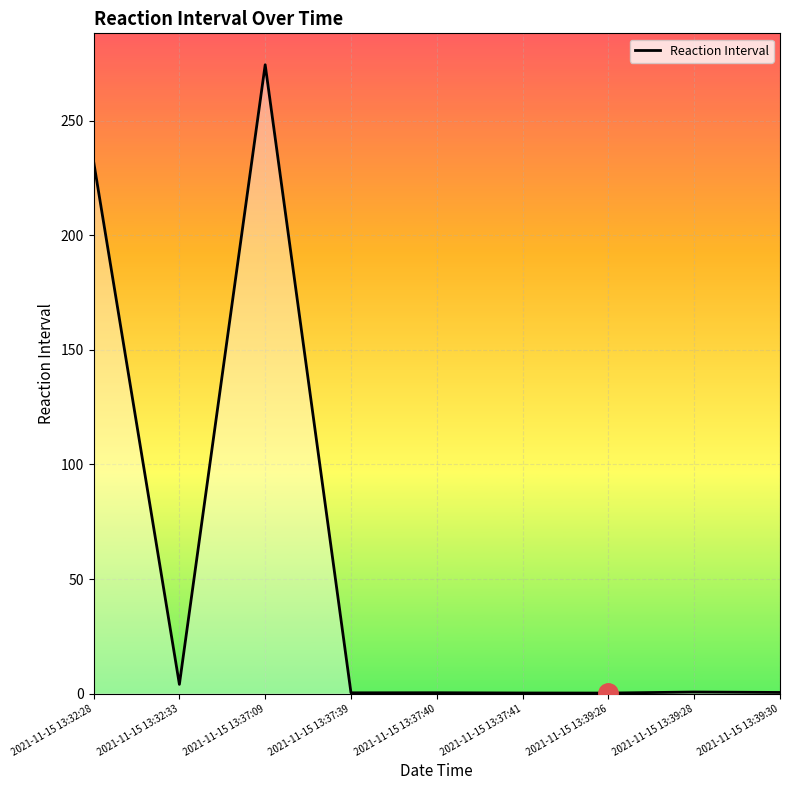

Where is the data nearest to the value 137?

2021-11-15 13:32:28